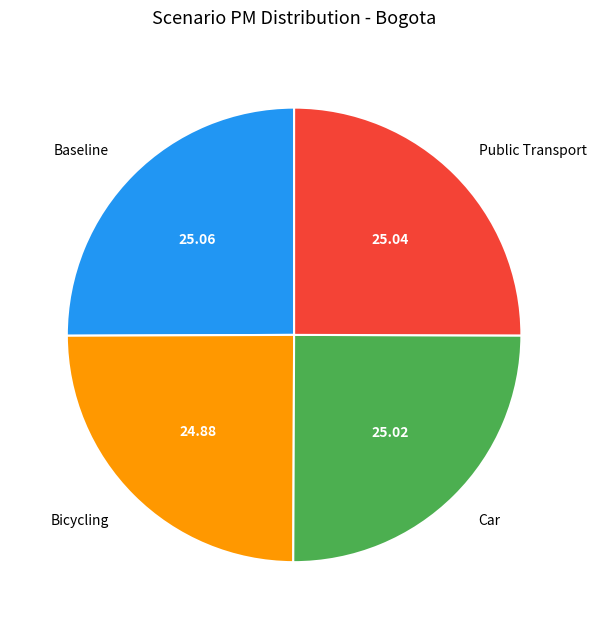

Approximately how many times larger is the value at Bicycling compared to Public Transport?

1.0